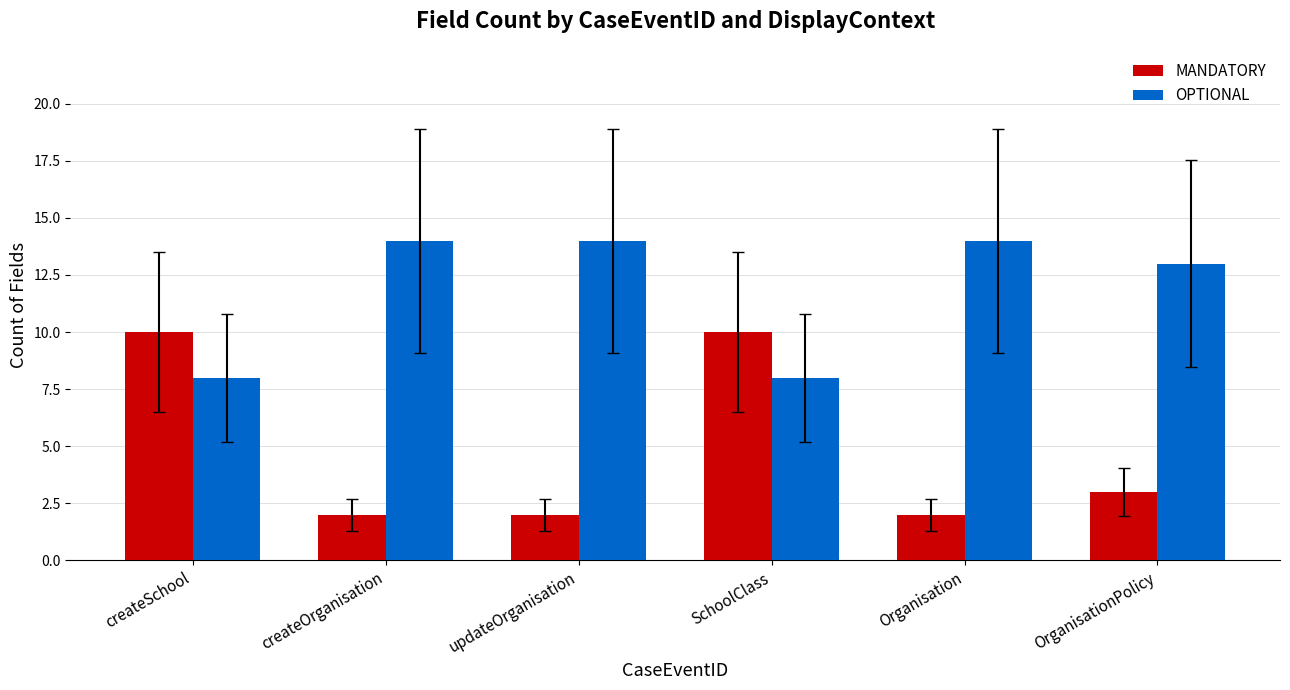

What are all the series names shown in the legend?

MANDATORY, OPTIONAL